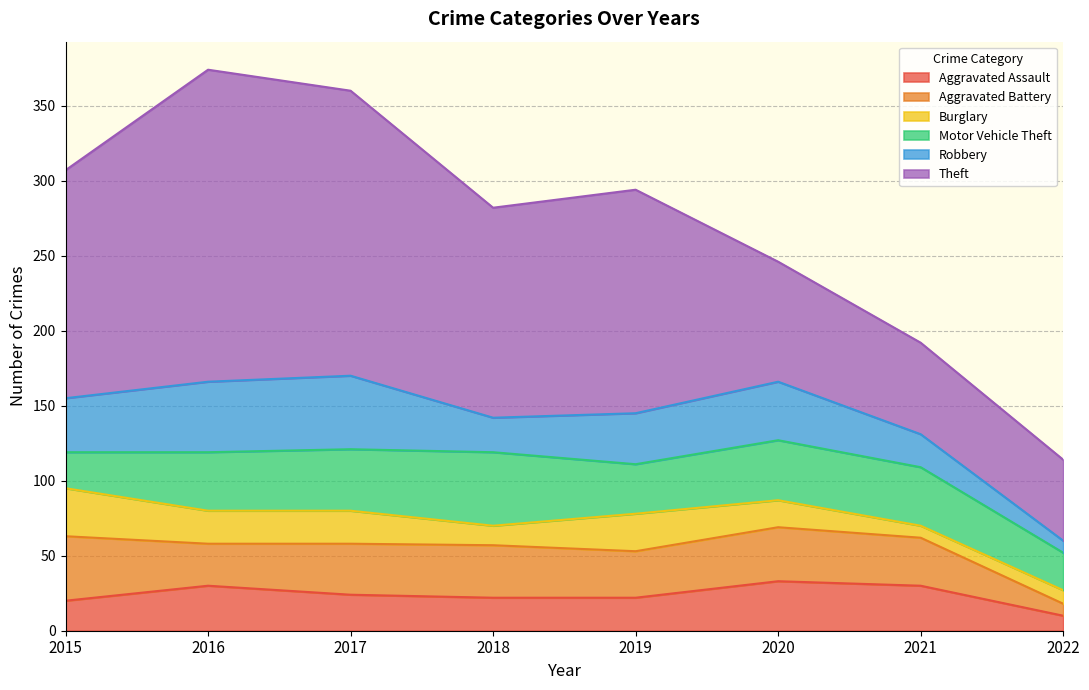

After their last crossing, which series has the higher values: Burglary or Aggravated Battery?

Burglary